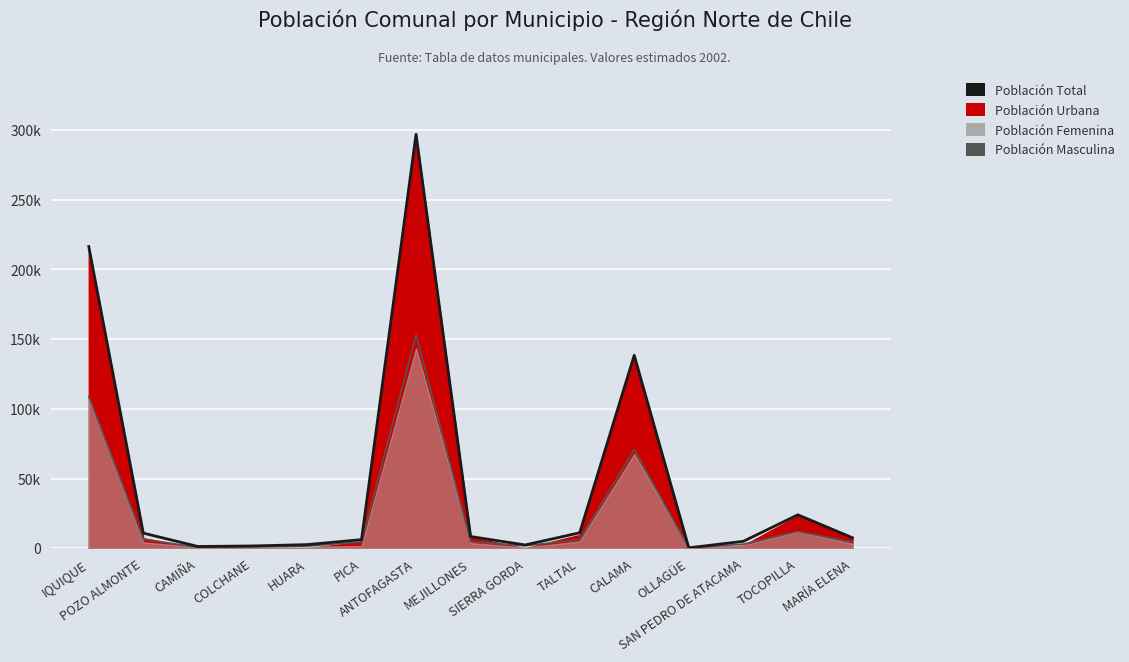

Which series has the largest total across all categories?

Población Total